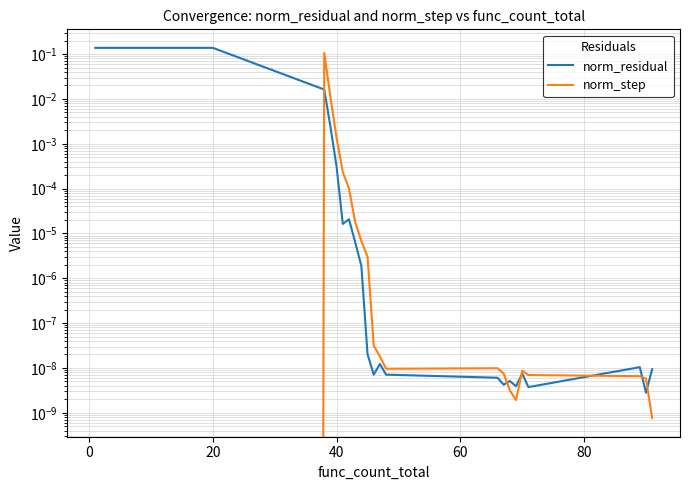

Count the number of data series in this chart.

2